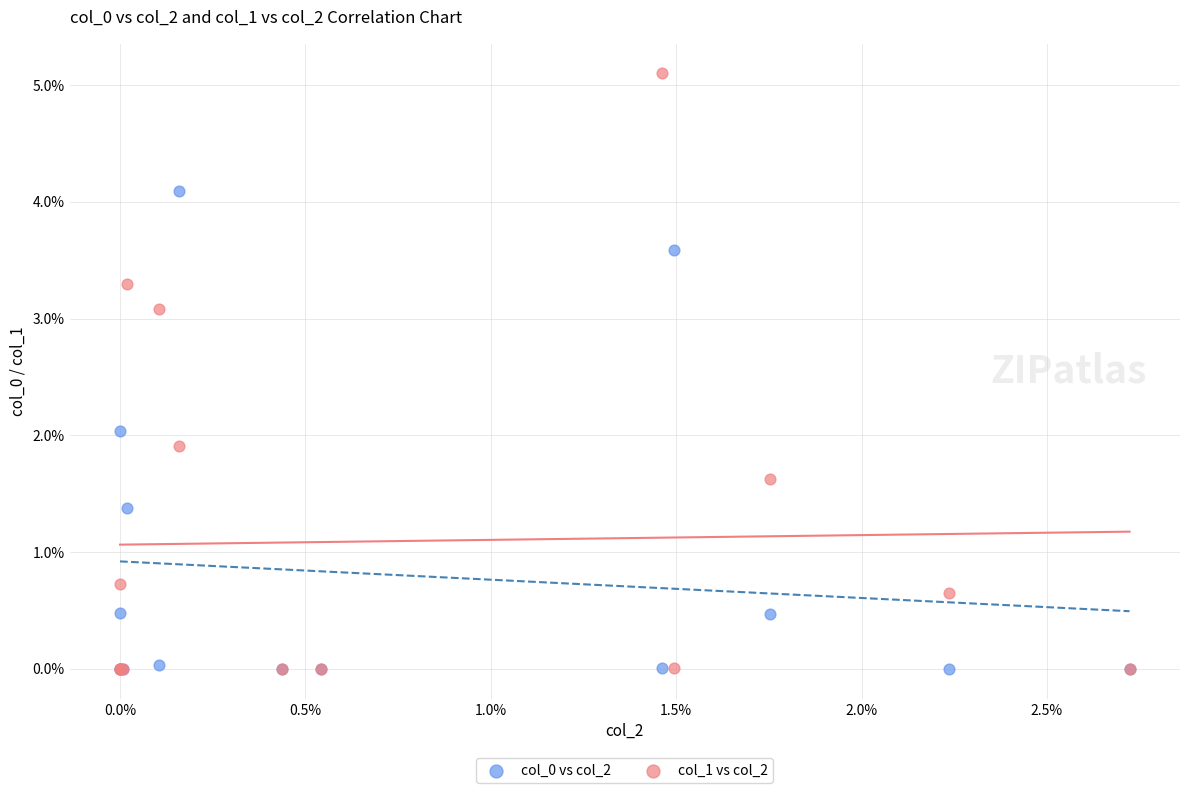

Which series has the largest Y range (max minus min)?

col_1 vs col_2